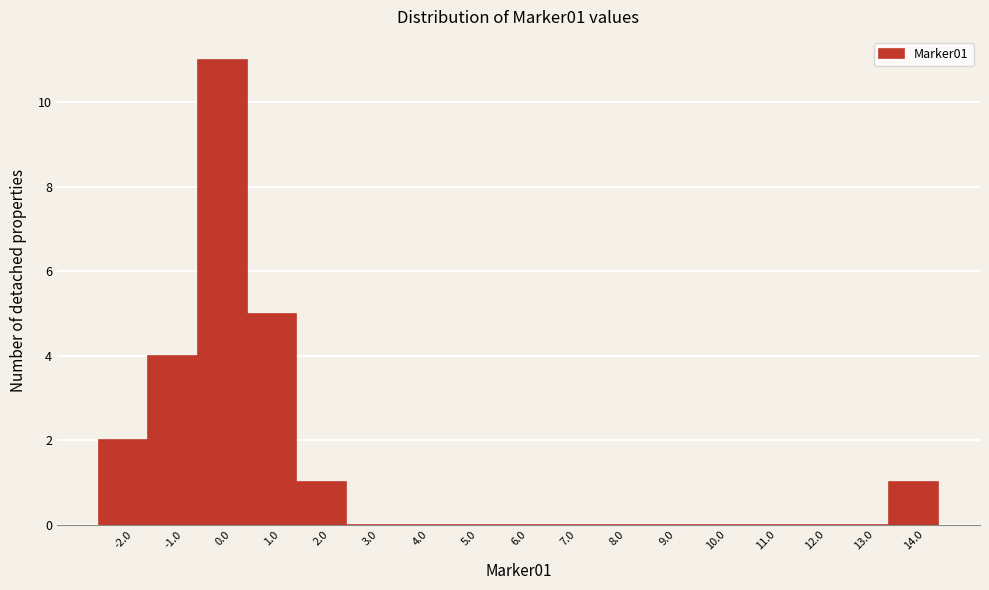

Reading left to right, what are all the values shown in this chart?

-2.0=2	-1.0=4	0.0=11	1.0=5	2.0=1	3.0=0	4.0=0	5.0=0	6.0=0	7.0=0	8.0=0	9.0=0	10.0=0	11.0=0	12.0=0	13.0=0	14.0=1